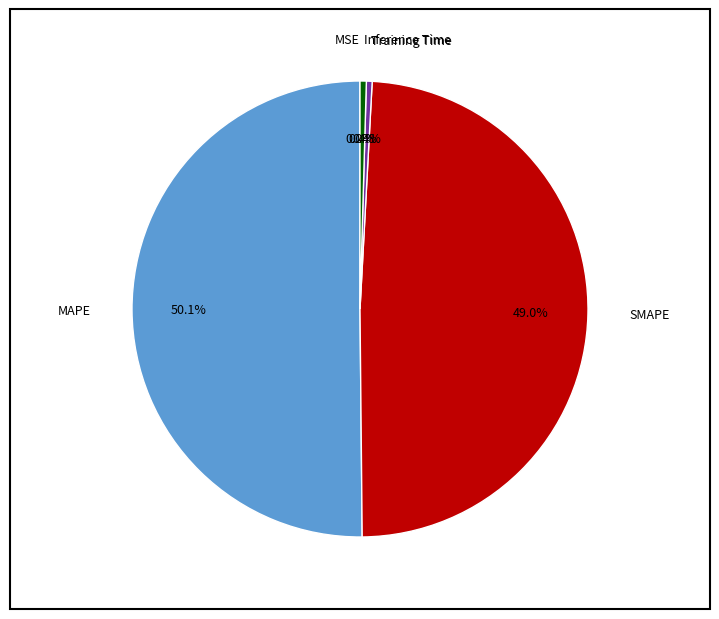

Which slice is the largest?

MAPE